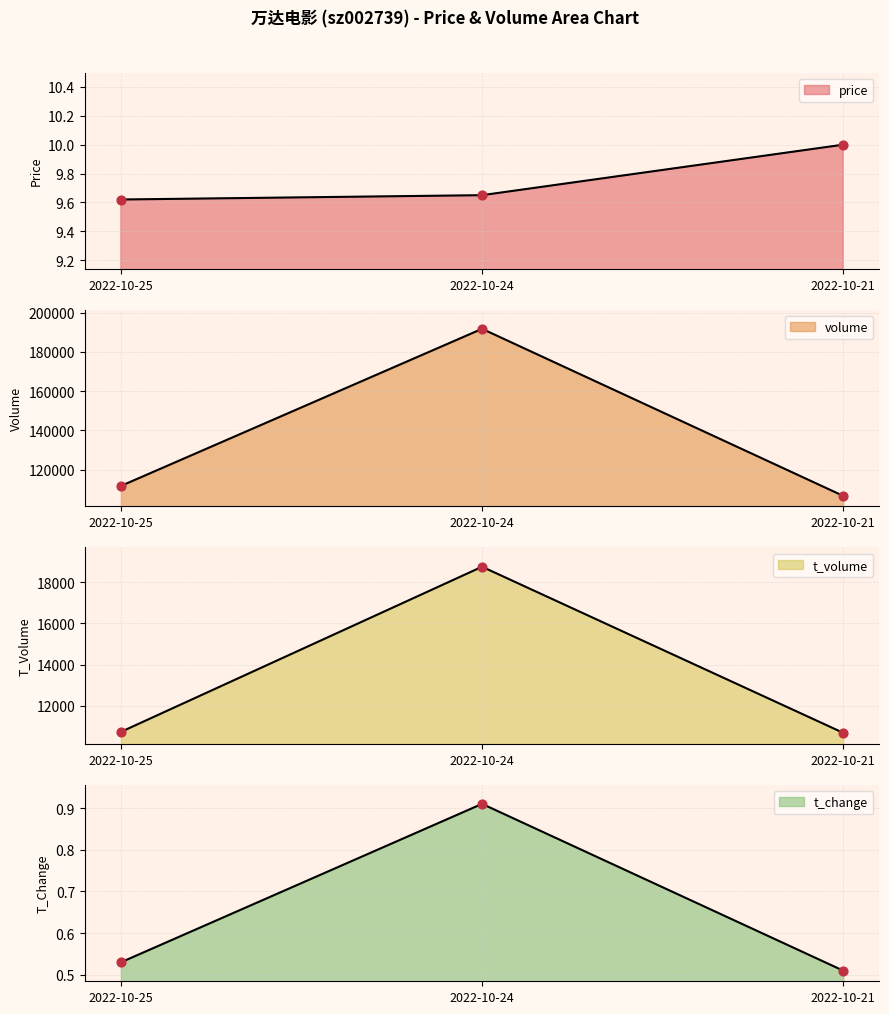

What is the total value across all series at 2022-10-24?

210463.6